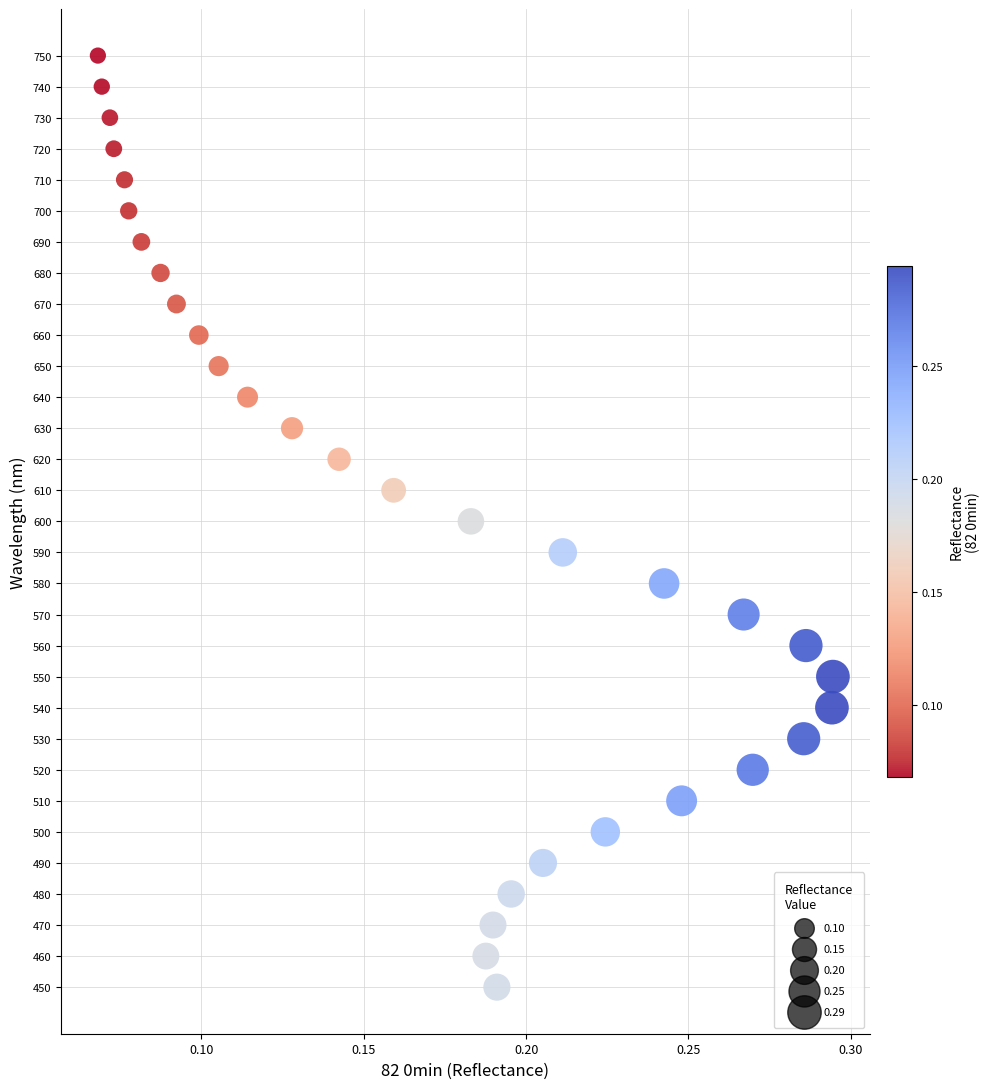

What is the range of Y values (max minus min)?

300